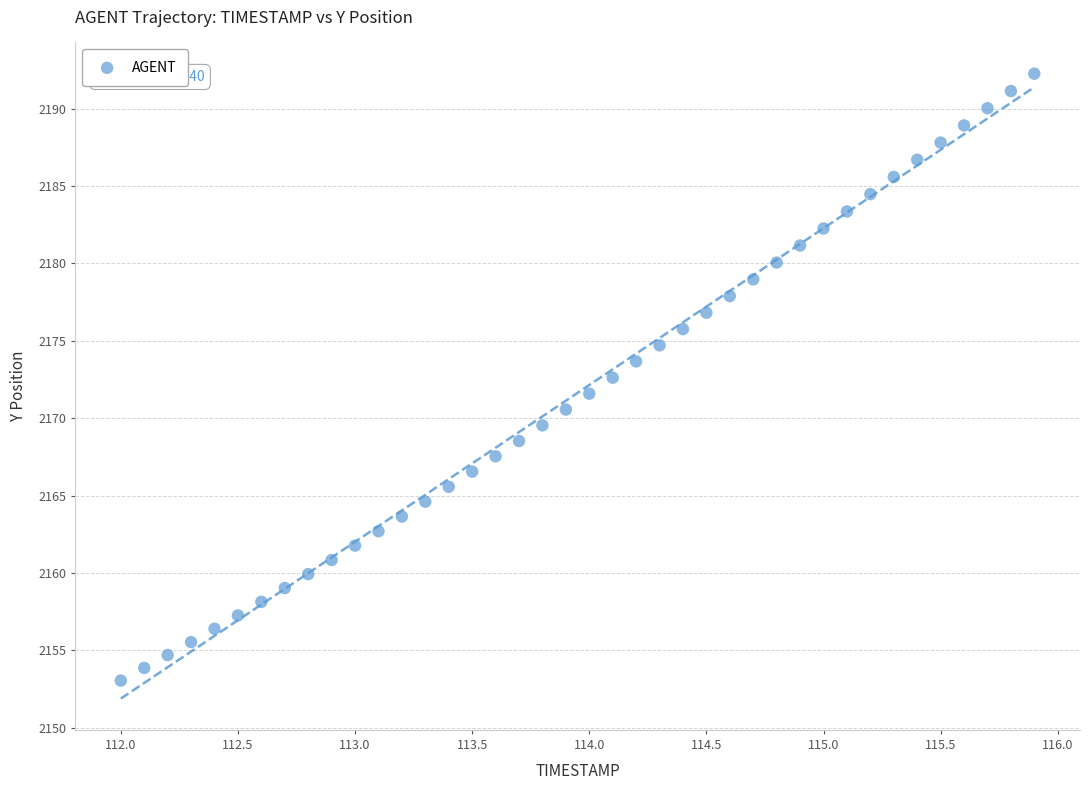

What is the range of X values (max minus min)?

3.9